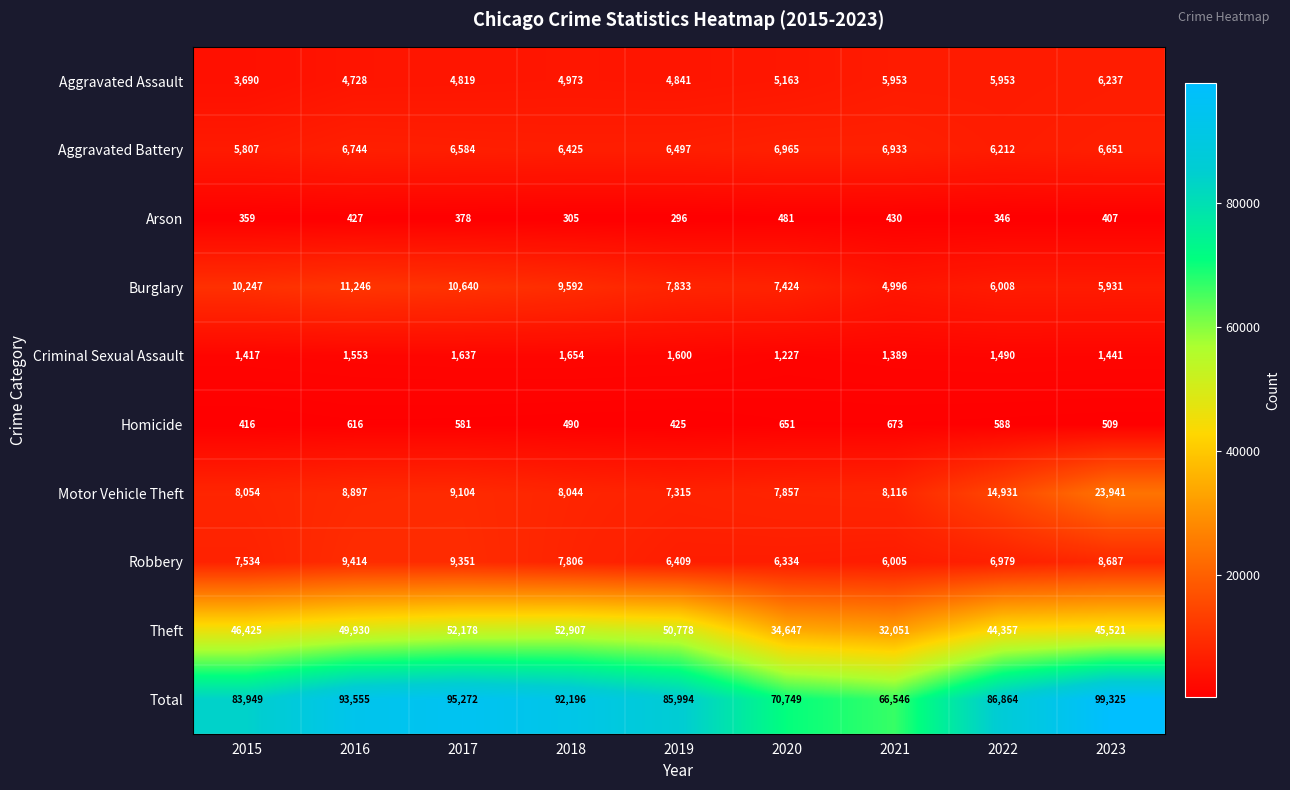

At which category is the sum across all series the highest?

2023